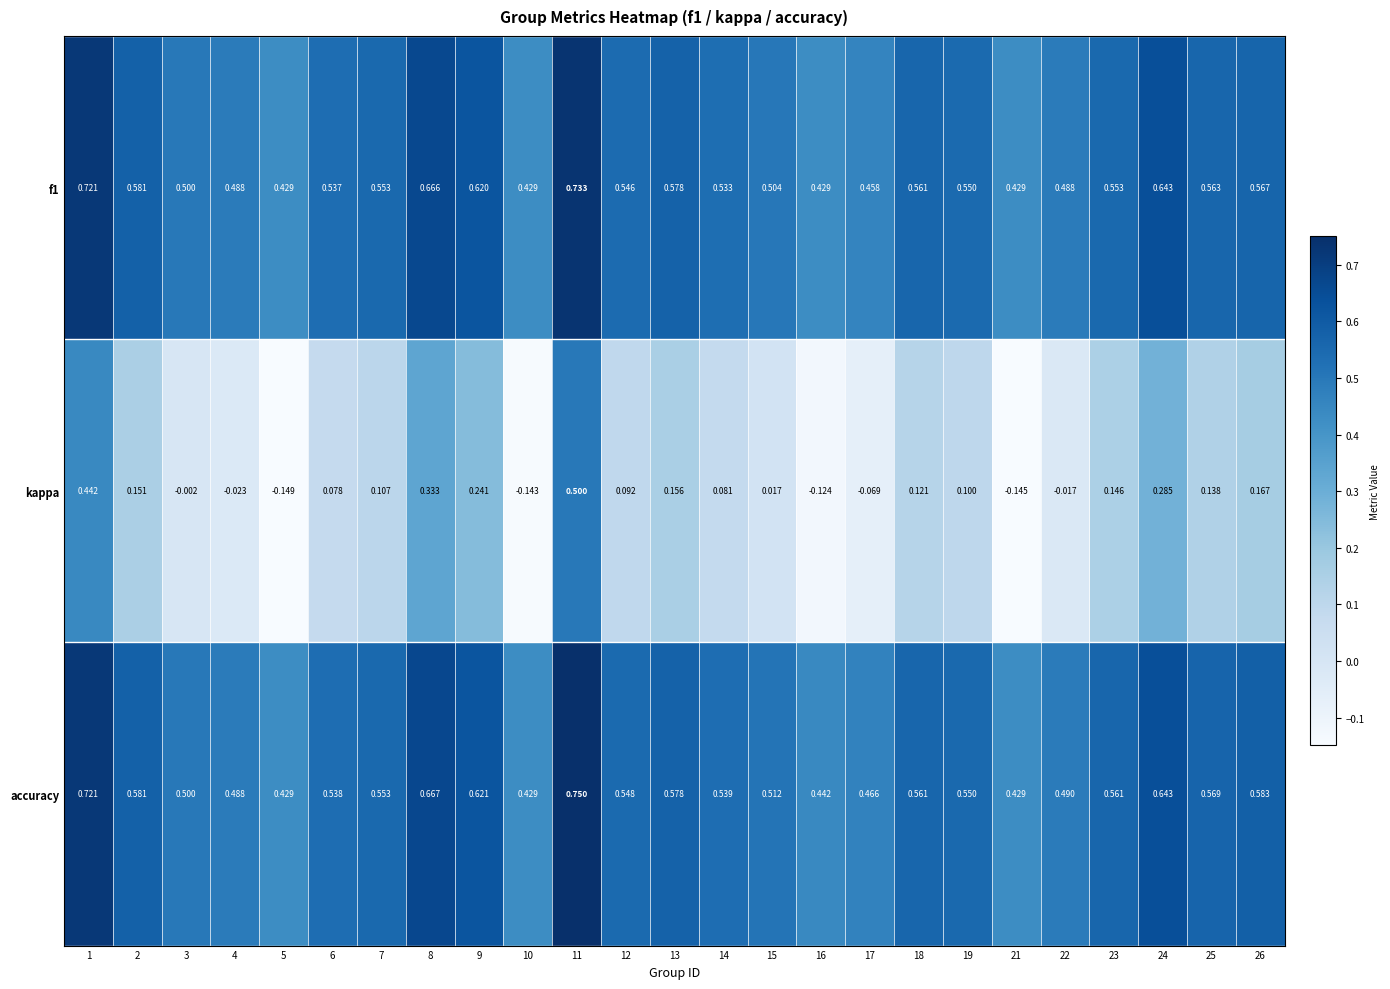

Which series has the widest spread of values?

kappa